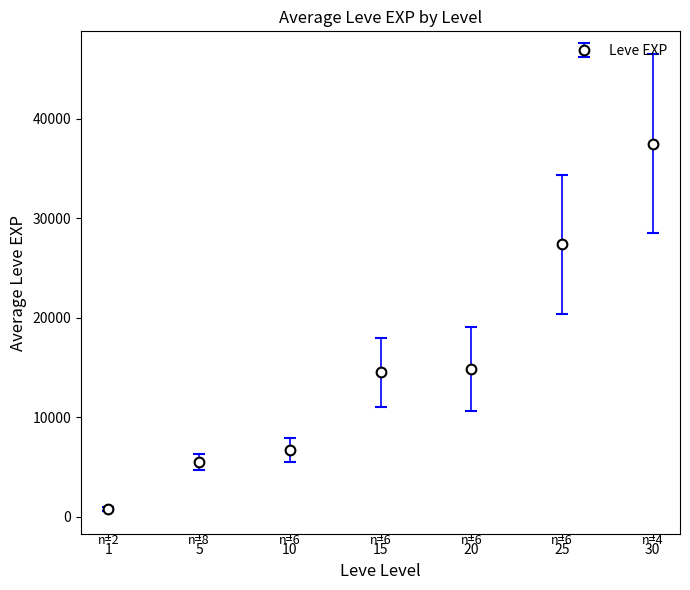

How many lines are shown in the chart?

1